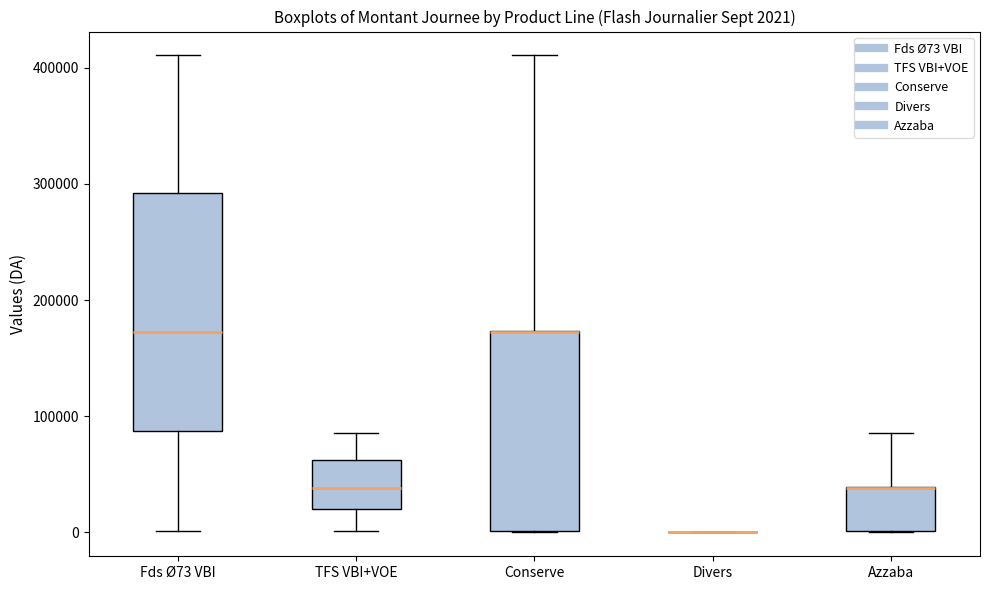

Comparing the boxes themselves (not the whiskers), which one is the tallest?

Fds Ø73 VBI